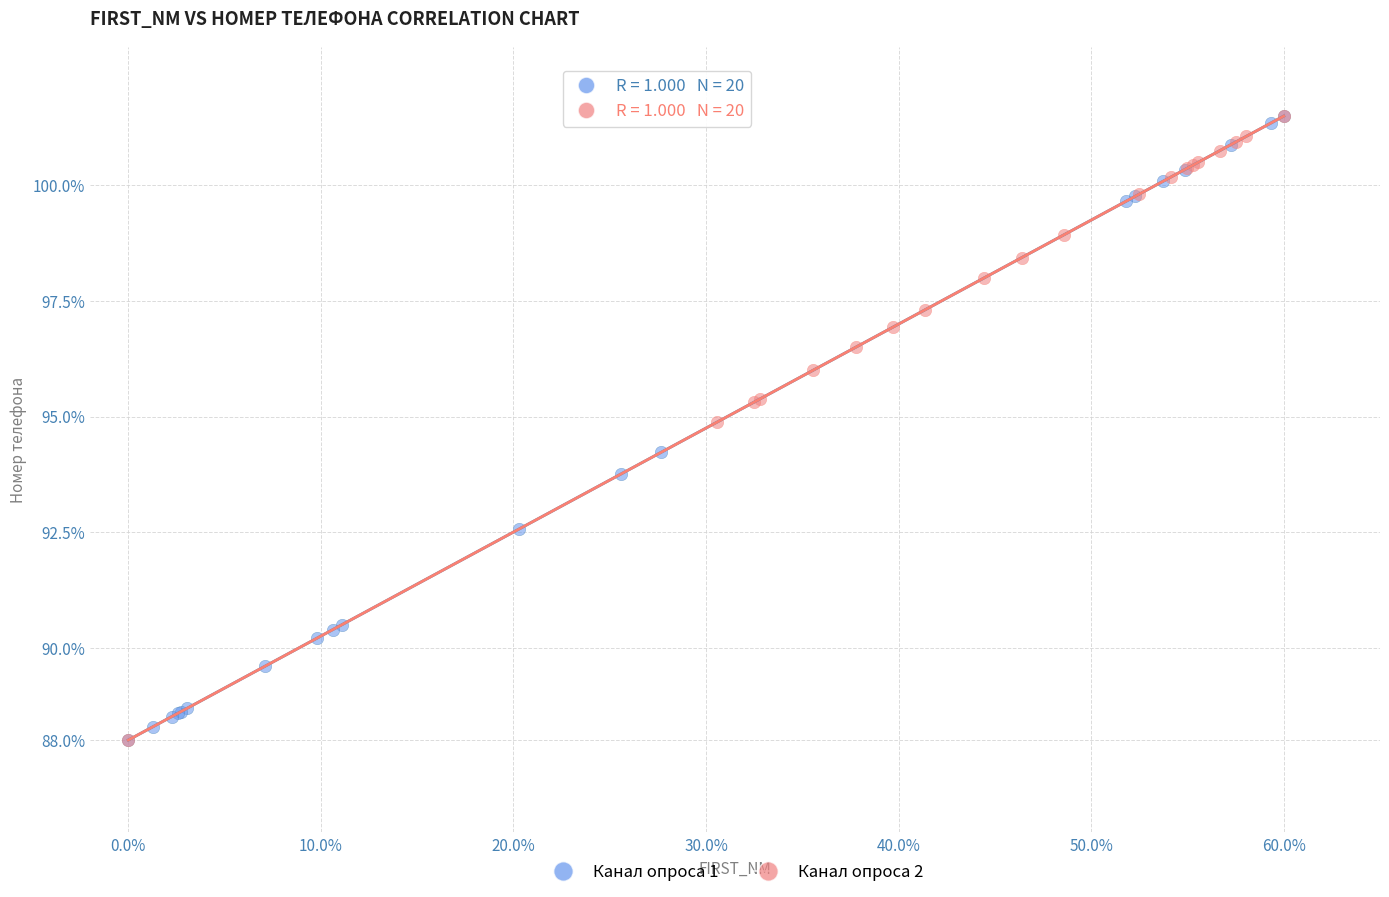

What are all the series names shown in the legend?

Канал опроса 1, Канал опроса 2